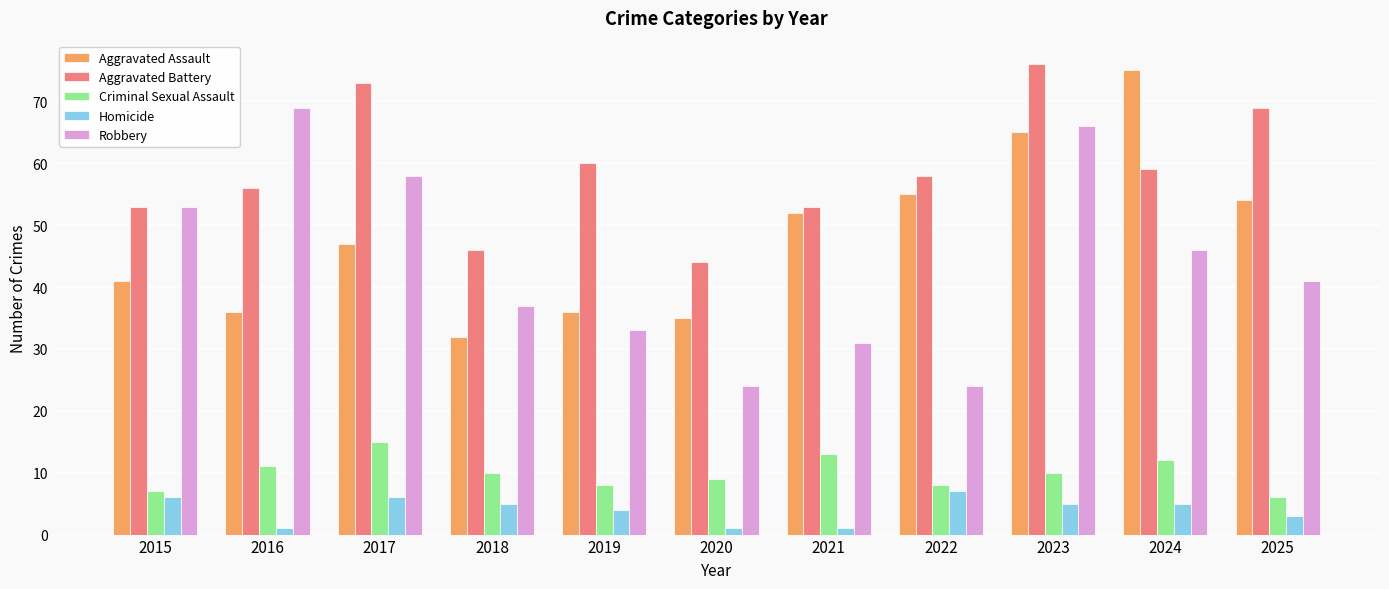

Which series has the largest range (max minus min)?

Robbery